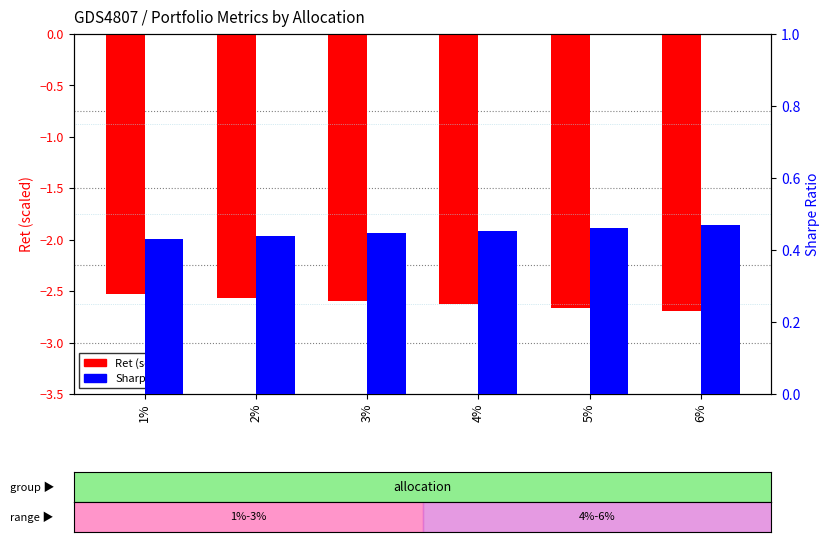

What is the lowest value of the Ret (scaled) series?

-2.7